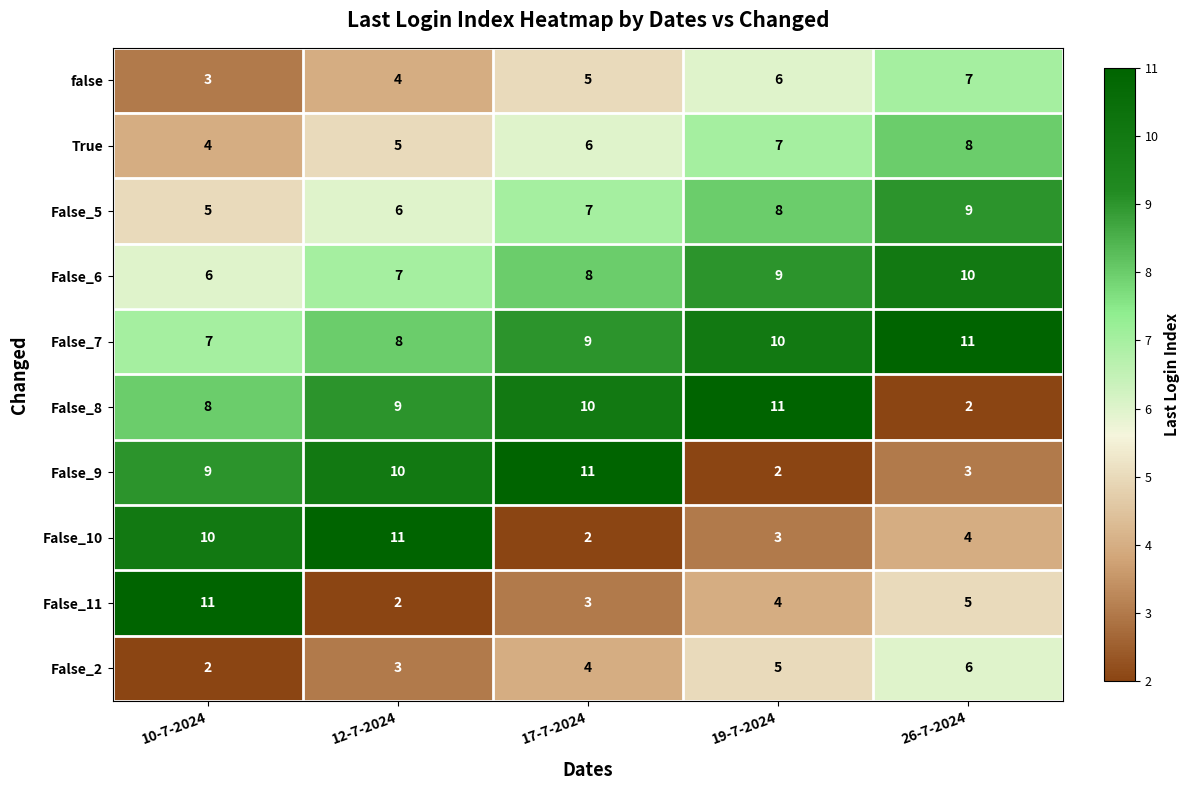

What is the lowest value of the True series?

4